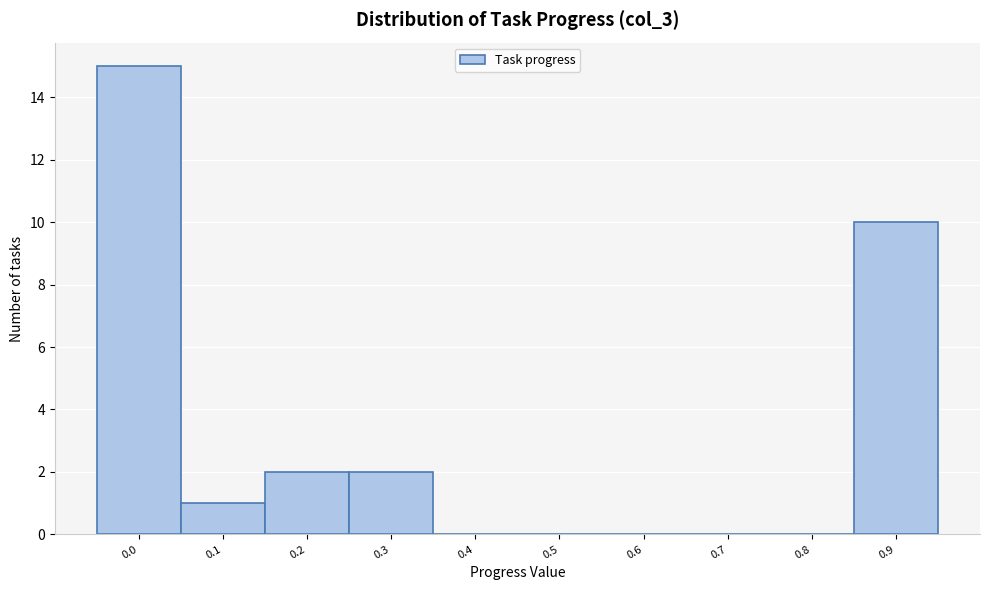

Reading left to right, what are all the values shown in this chart?

0.0=15	0.1=1	0.2=2	0.3=2	0.4=0	0.5=0	0.6=0	0.7=0	0.8=0	0.9=10